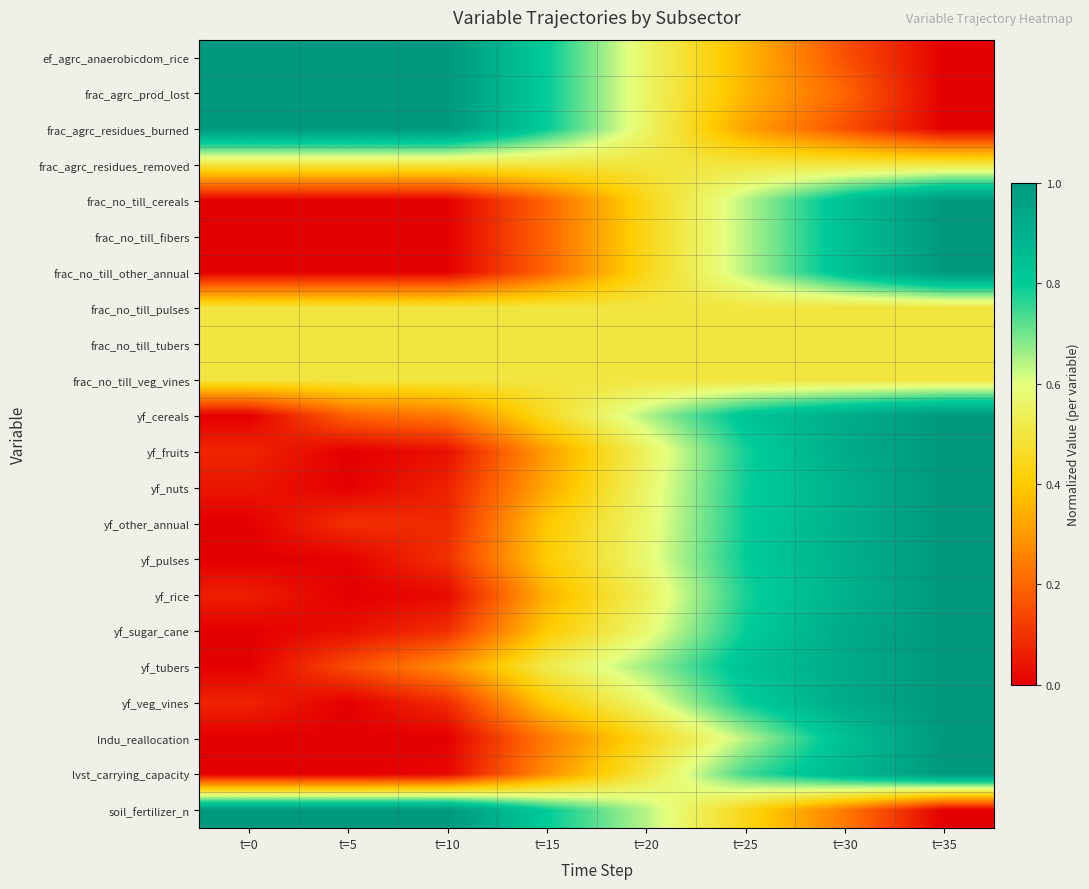

Rank the series at t=15 from lowest to highest value.

frac_no_till_cereals, frac_no_till_fibers, frac_no_till_other_annual, lndu_reallocation, lvst_carrying_capacity, yf_fruits, yf_nuts, yf_rice, yf_other_annual, yf_veg_vines, yf_sugar_cane, yf_pulses, yf_cereals, frac_agrc_residues_removed, frac_no_till_pulses, frac_no_till_tubers, frac_no_till_veg_vines, yf_tubers, ef_agrc_anaerobicdom_rice, frac_agrc_prod_lost, soil_fertilizer_n, frac_agrc_residues_burned